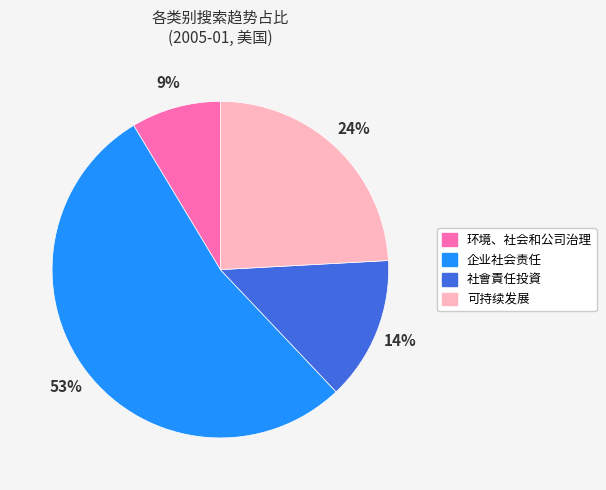

To the nearest percent, what is the average slice percentage?

25%